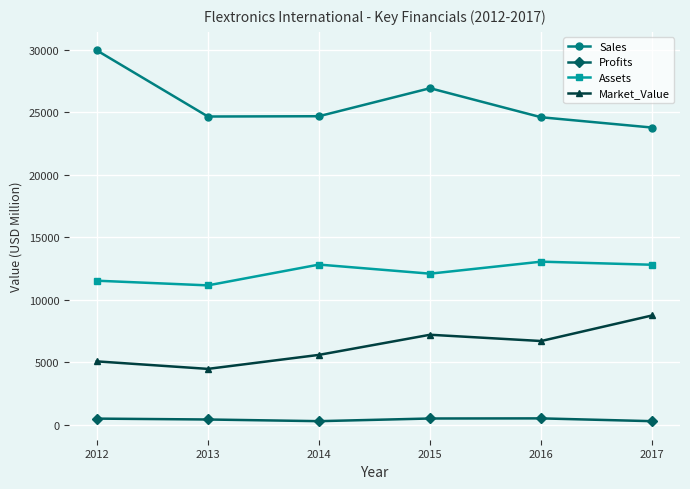

How many lines are shown in the chart?

4